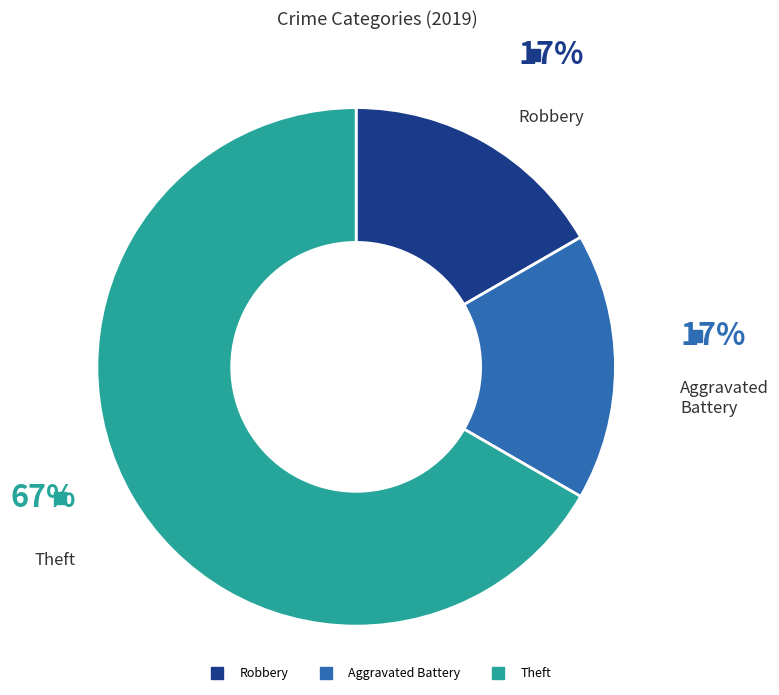

Is there any slice that represents more than half of the pie?

Yes